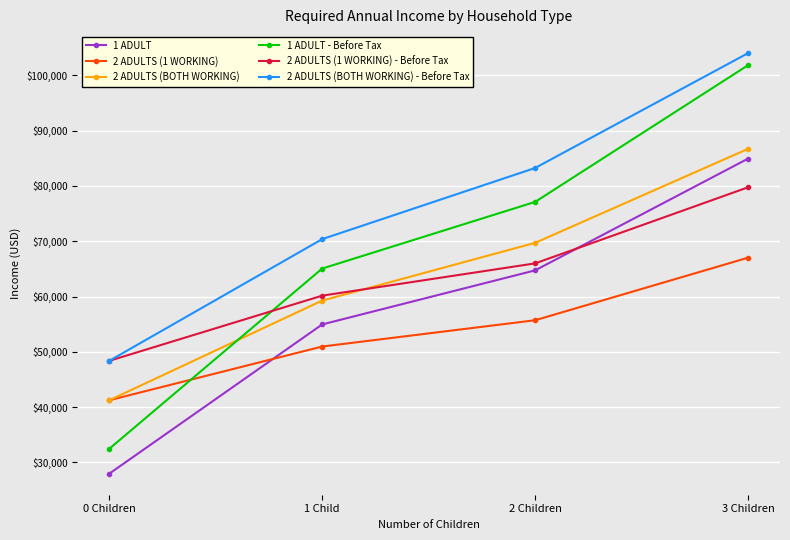

Does the chart have visible grid lines?

Yes